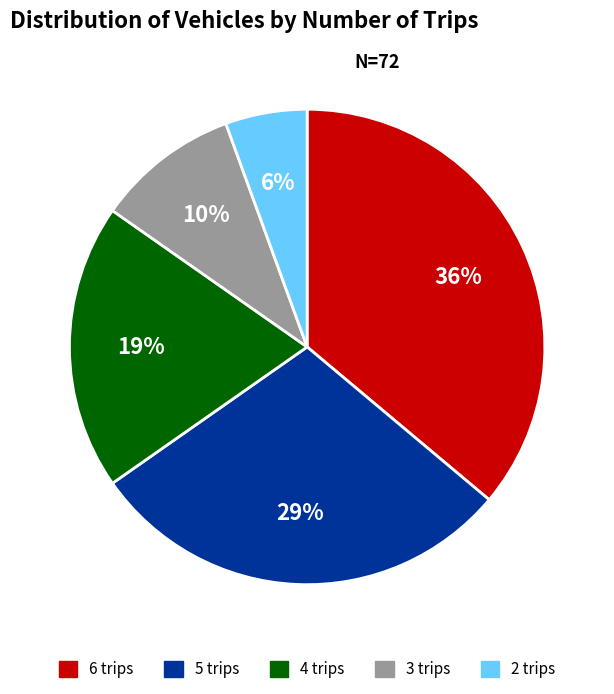

Approximately how many times larger is the value at 5 trips compared to 6 trips?

0.8